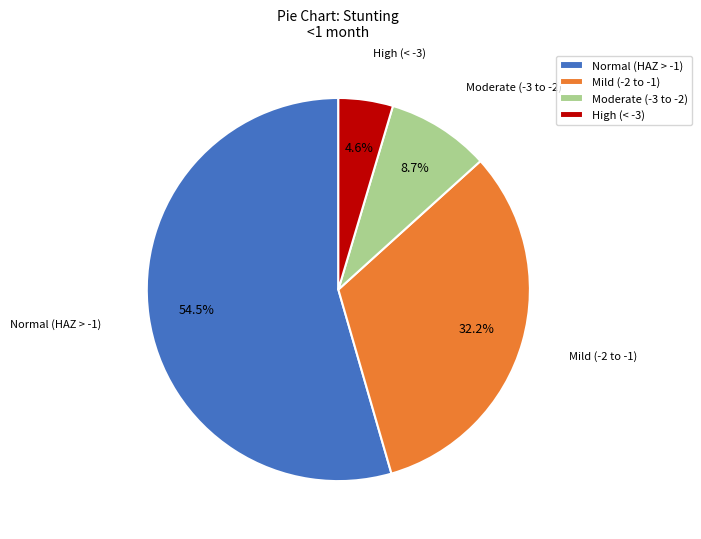

How many slices are in this pie chart?

4